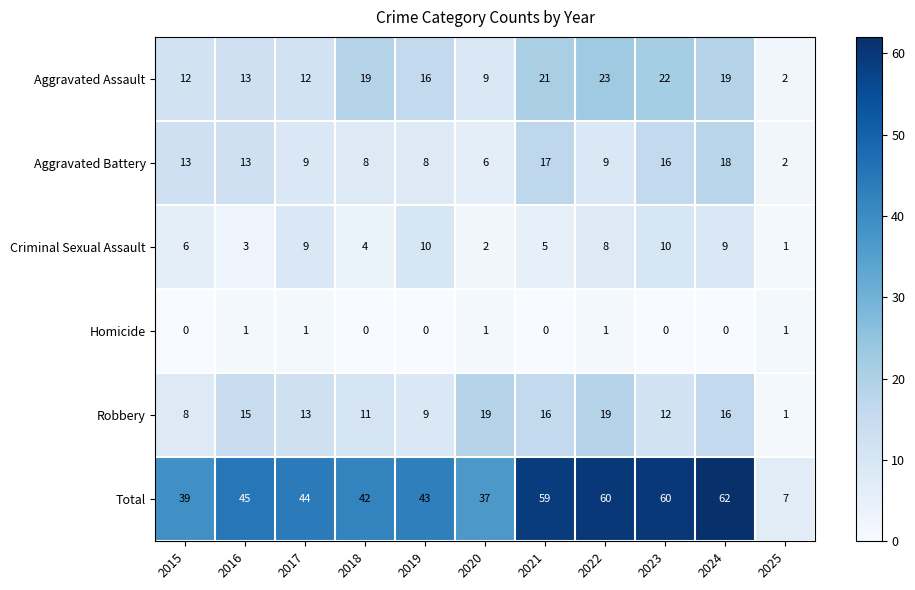

What is the difference between the second highest and second lowest values in the Aggravated Battery series?

11